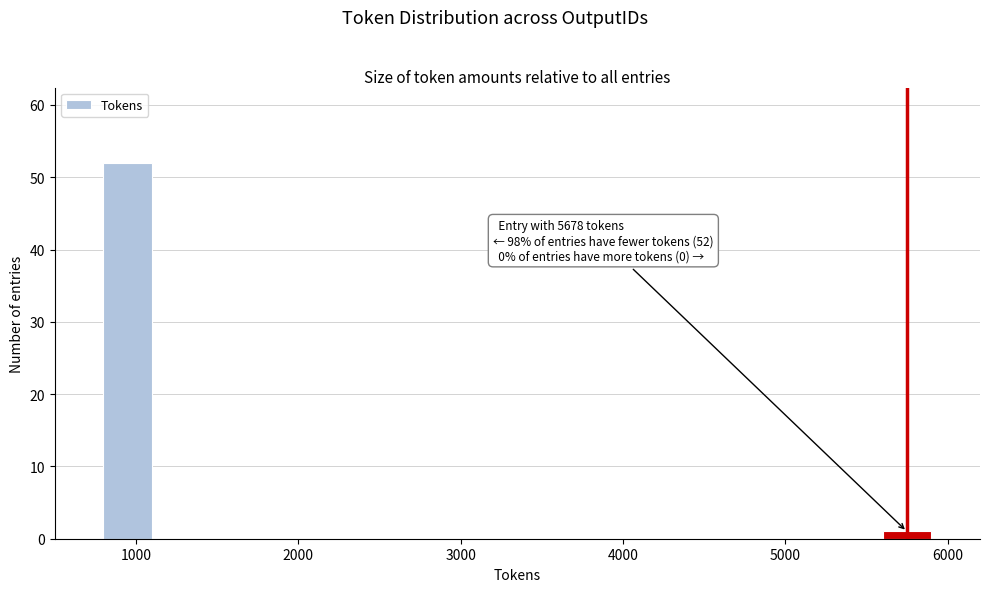

Read against the x-axis, roughly where is the centre of the tallest bar?

1000